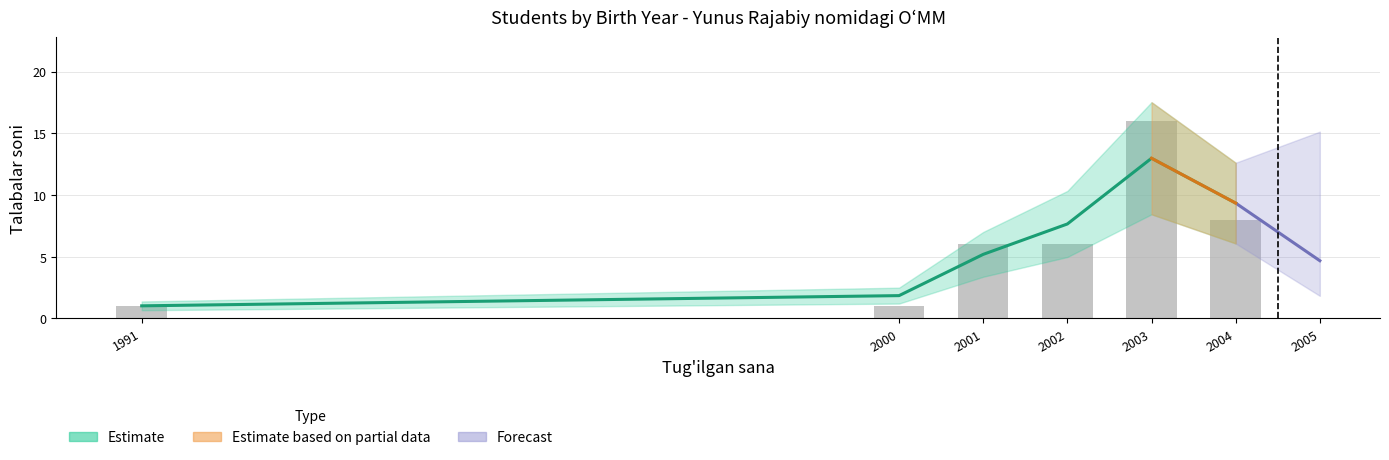

Reading right to left, list all the values displayed in this chart.

2004=8	2003=16	2002=6	2001=6	2000=1	1991=1